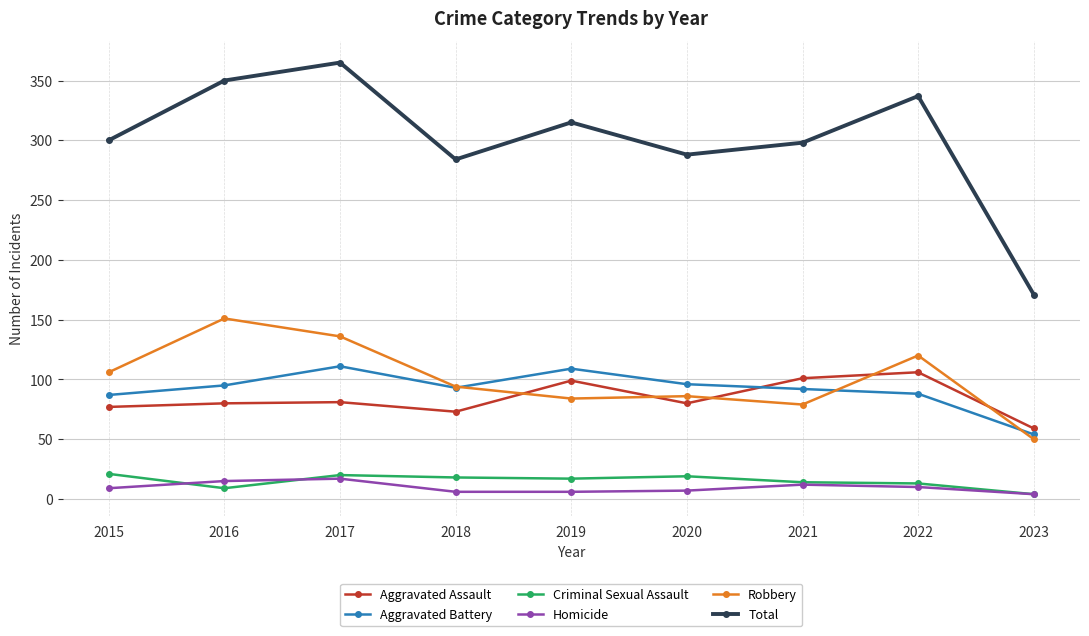

What is the highest value of the Homicide series?

17